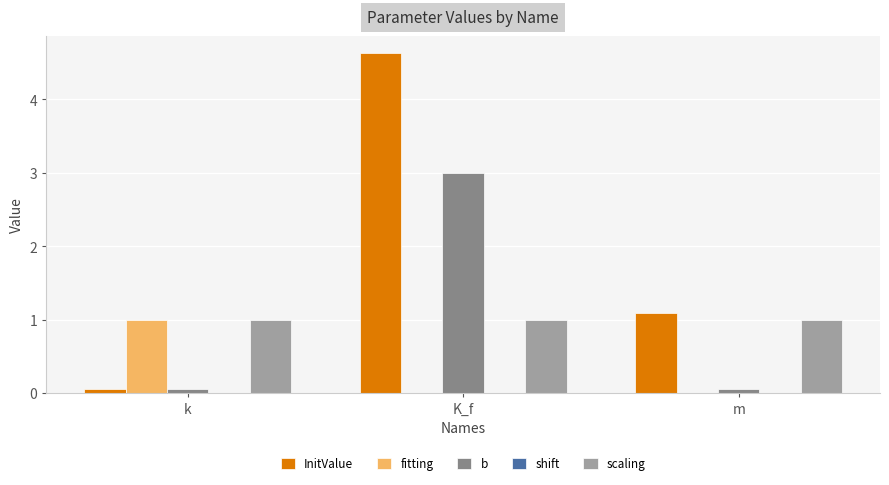

What value does the scaling series have at K_f?

1.0